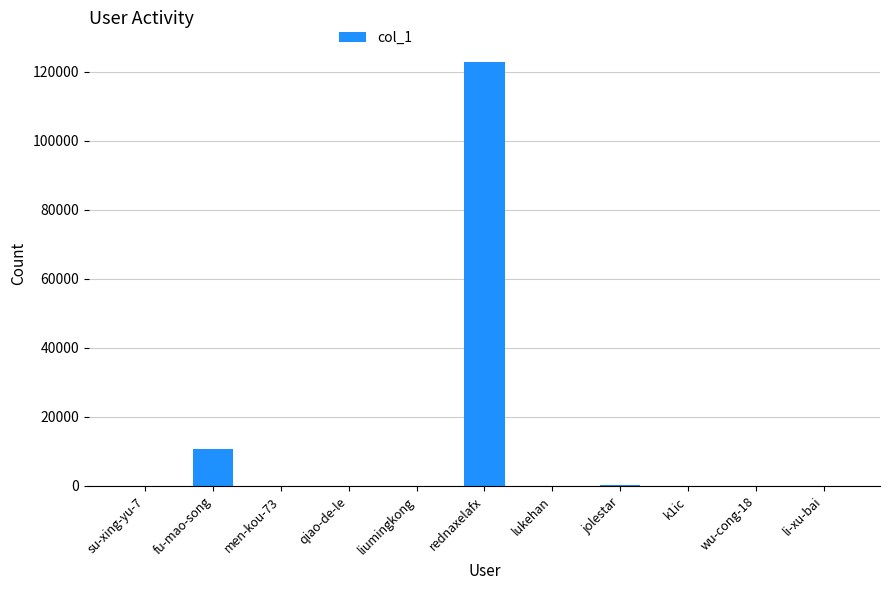

Which has a higher value, fu-mao-song or rednaxelafx?

rednaxelafx